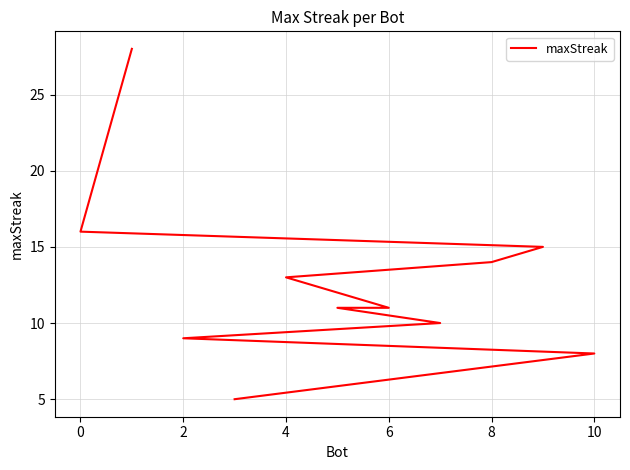

How many categories are shown in the chart?

11